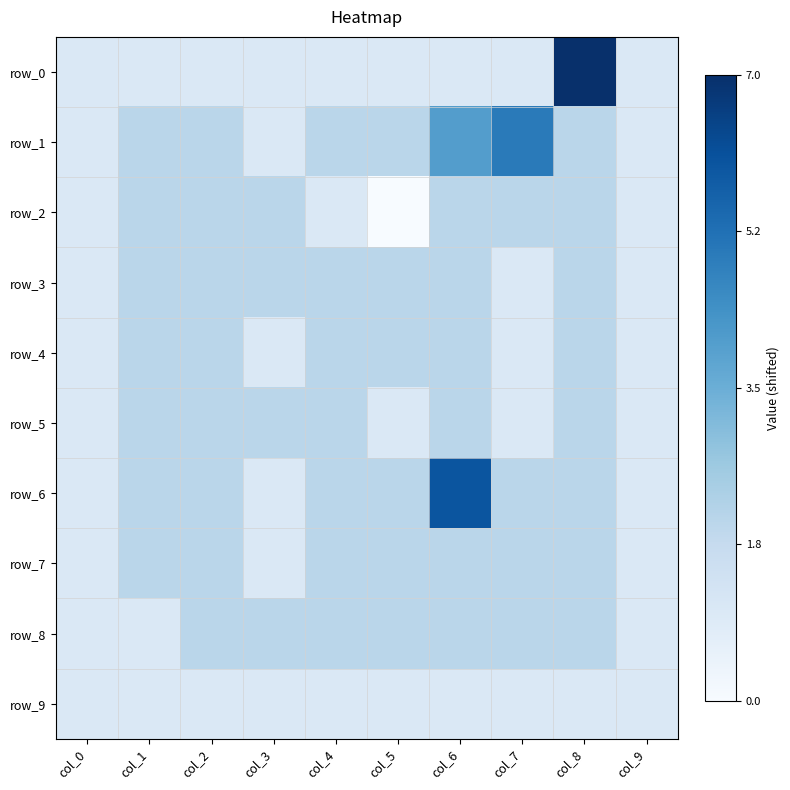

Between col_5 and col_4, which is larger?

col_5